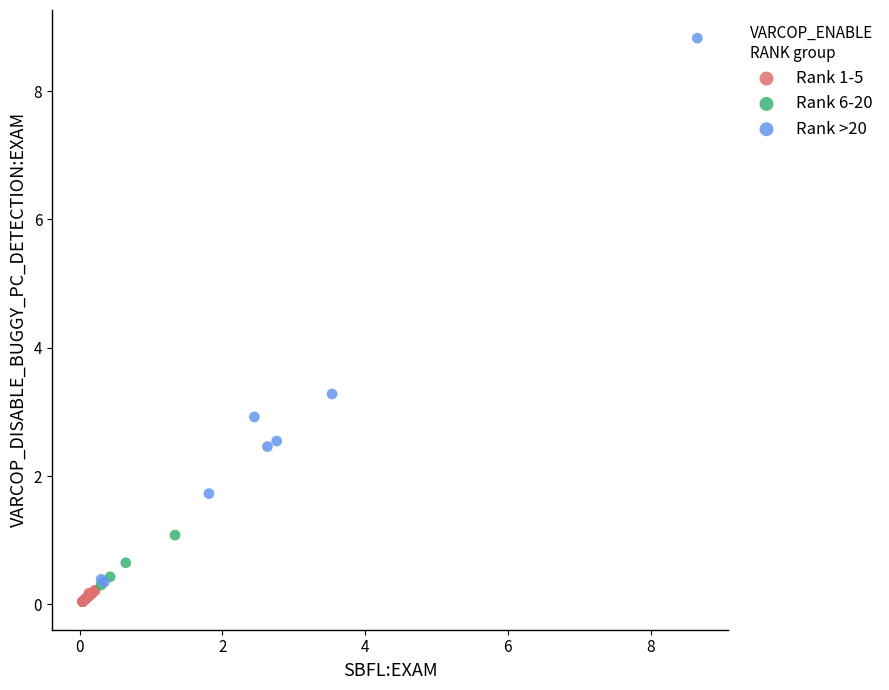

Which series has the widest spread of Y values?

Rank >20